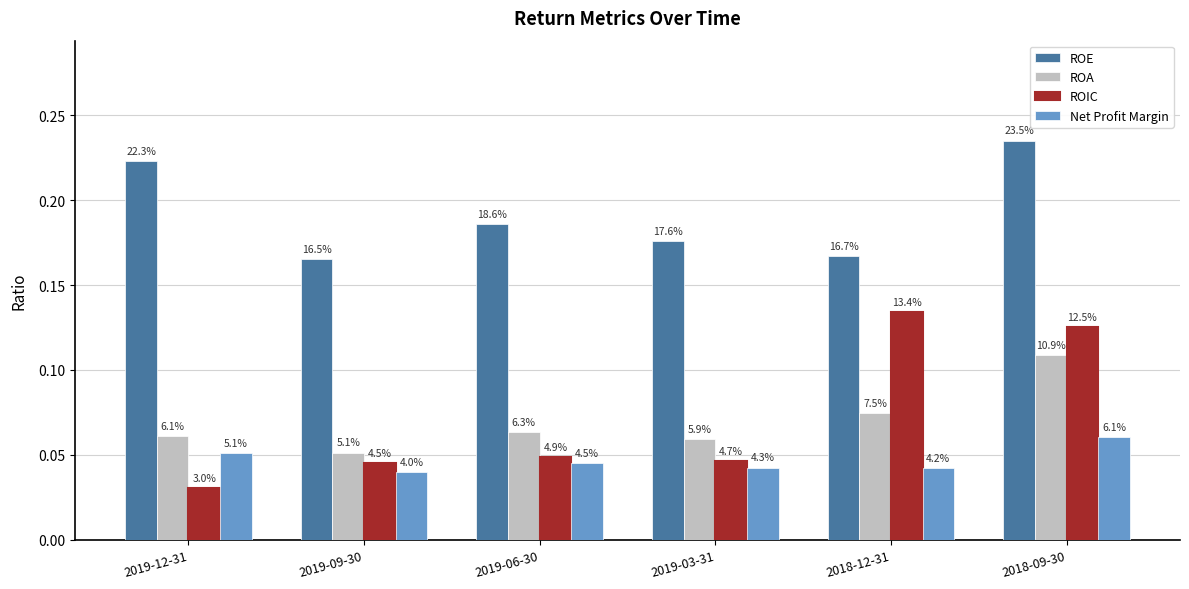

What are all the series names shown in the legend?

ROE, ROA, ROIC, Net Profit Margin